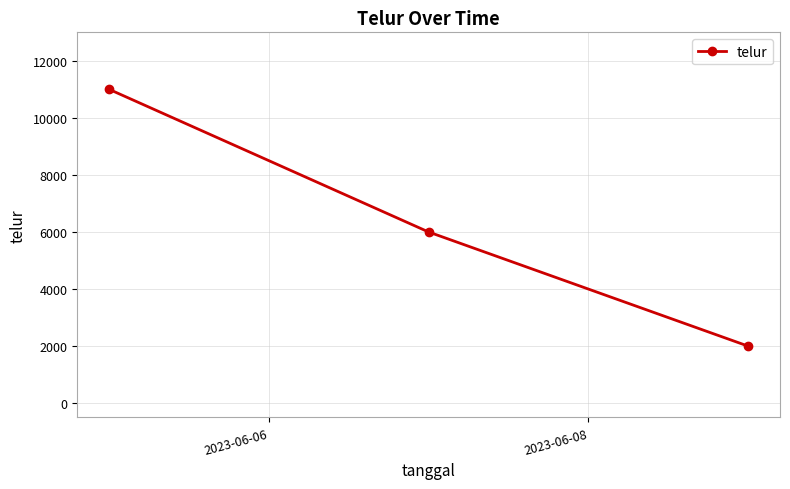

How many lines are shown in the chart?

1